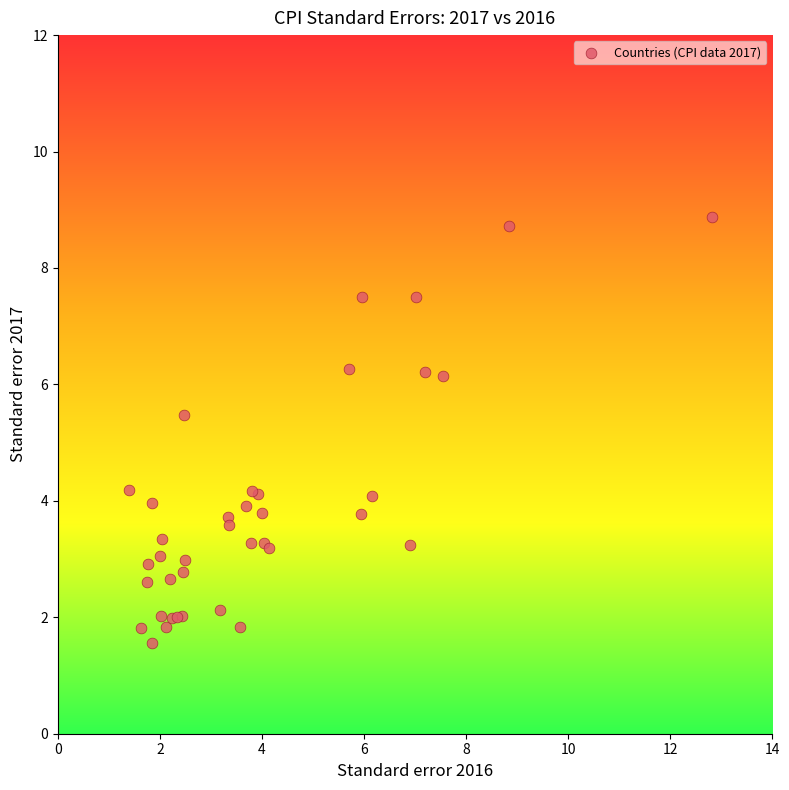

What Y value in the scatter plot is closest to 5?

5.5